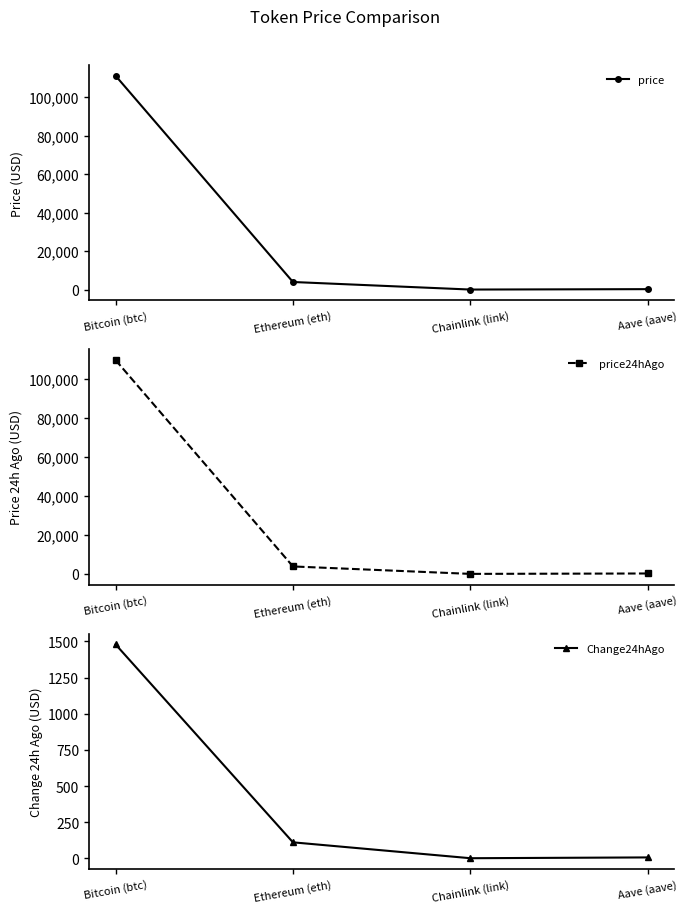

List the labels in order of price24hAgo value, smallest first.

Chainlink (link), Aave (aave), Ethereum (eth), Bitcoin (btc)